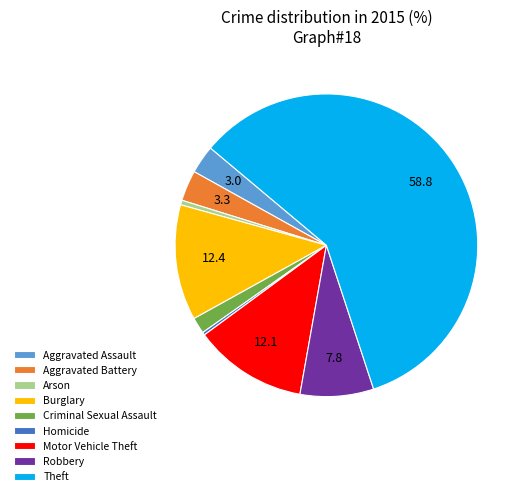

How many slices are in this pie chart?

9